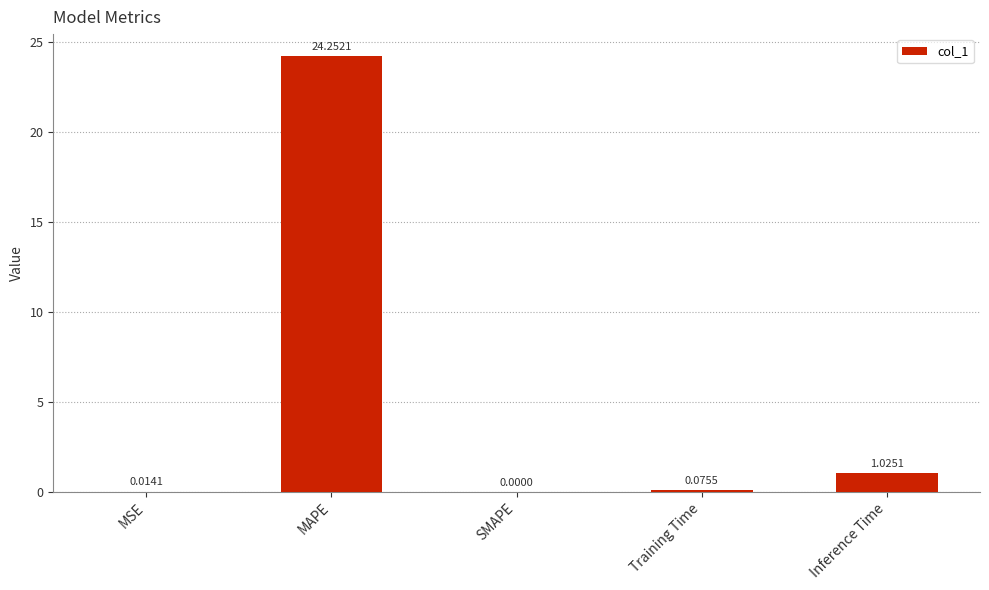

What is the sum of all values?

25.4